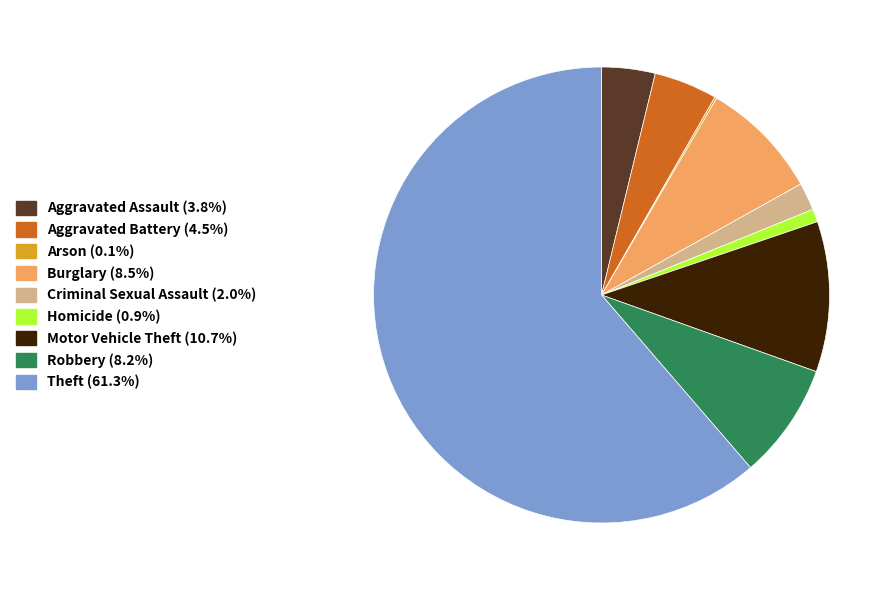

Is Motor Vehicle Theft (10.7%) the majority of the pie?

No